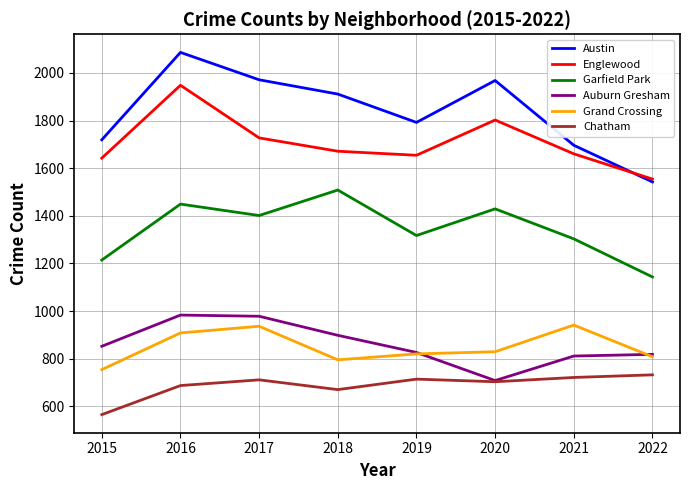

Where does the Austin series first go above 1911?

2016